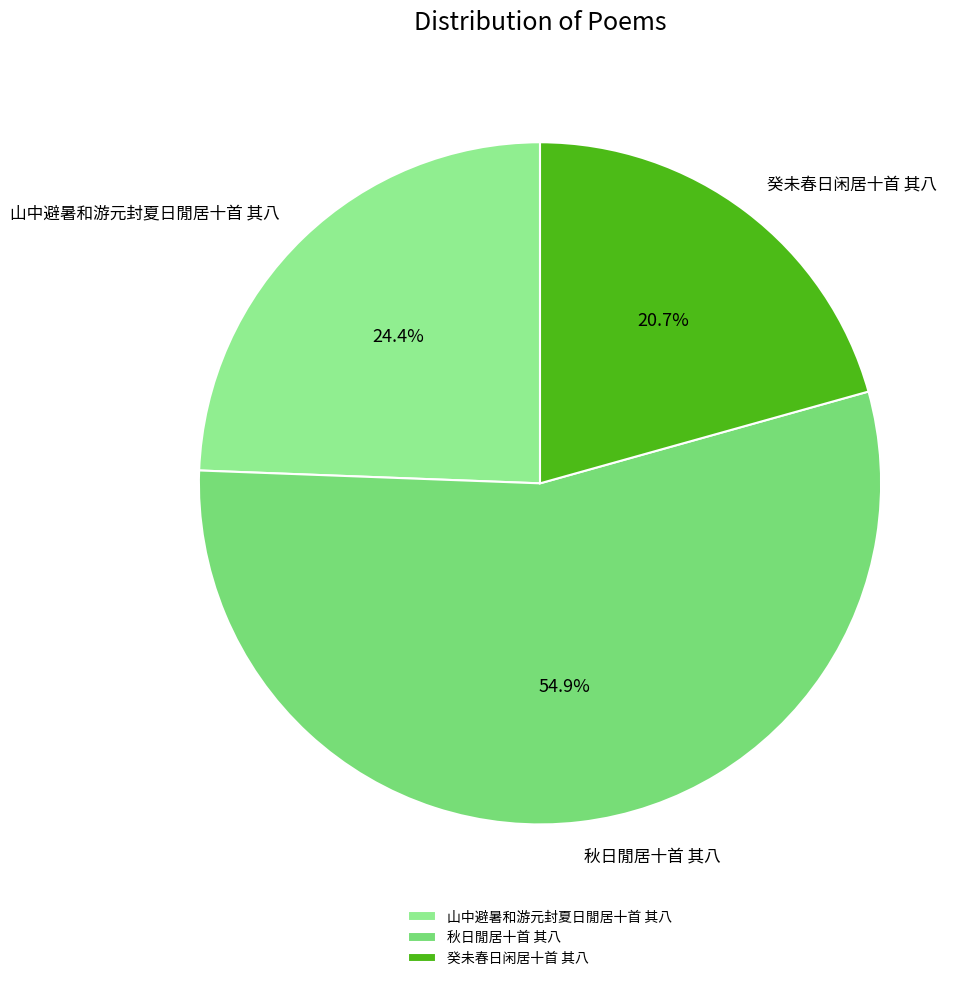

What percentage do 癸未春日闲居十首 其八 and 秋日閒居十首 其八 together represent?

75.6%